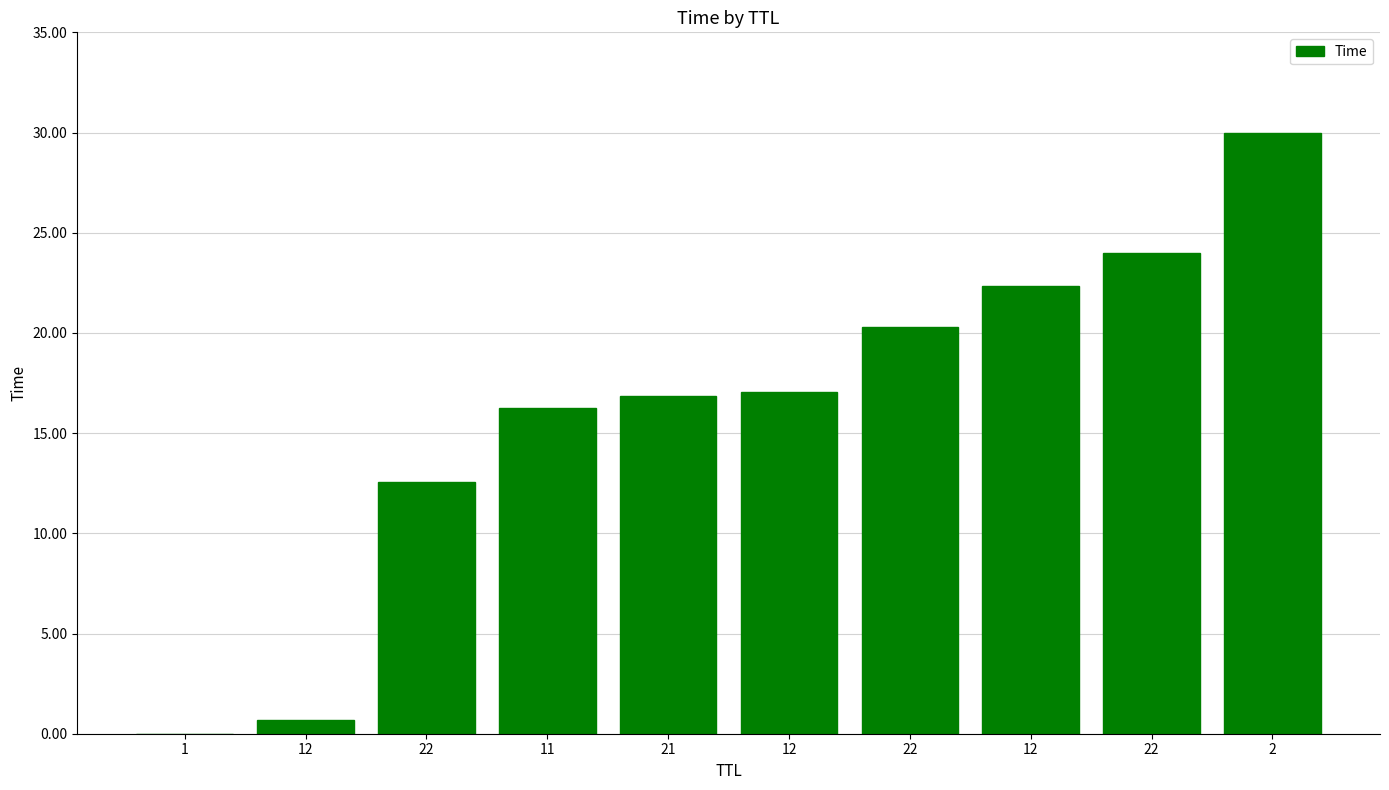

At which label does the data first exceed 17?

12